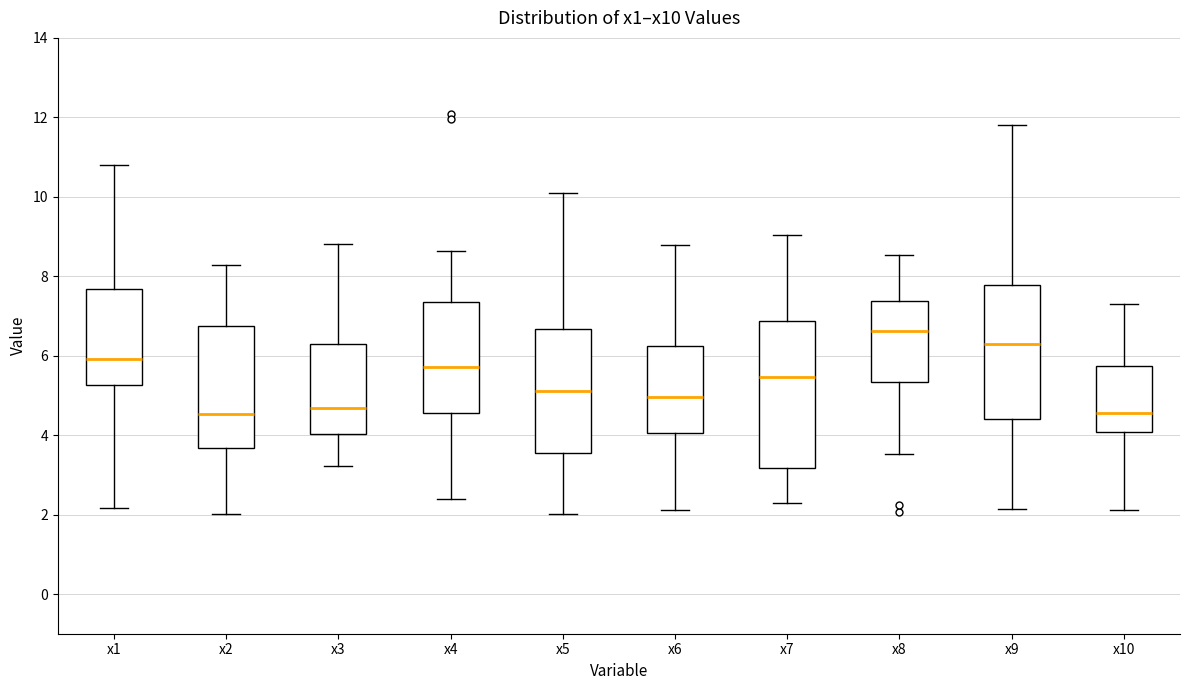

Reading left to right, read every box against the y-axis: the position of its median line, the range the box covers, and the ends of its whiskers. The values are not printed on the chart, so give them approximately, as read against the axis.

x1: median 6.0, box 5.2 to 7.6, whiskers 2.2 to 10.8
x2: median 4.6, box 3.6 to 6.8, whiskers 2.0 to 8.2
x3: median 4.6, box 4.0 to 6.2, whiskers 3.2 to 8.8
x4: median 5.8, box 4.6 to 7.4, whiskers 2.4 to 8.6
x5: median 5.2, box 3.6 to 6.6, whiskers 2.0 to 10.0
x6: median 5.0, box 4.0 to 6.2, whiskers 2.2 to 8.8
x7: median 5.4, box 3.2 to 6.8, whiskers 2.2 to 9.0
x8: median 6.6, box 5.4 to 7.4, whiskers 3.6 to 8.6
x9: median 6.2, box 4.4 to 7.8, whiskers 2.2 to 11.8
x10: median 4.6, box 4.0 to 5.8, whiskers 2.2 to 7.4